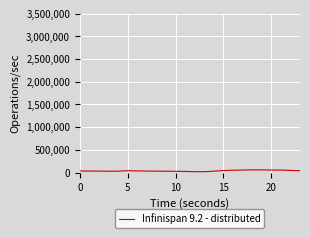

How many lines are shown in the chart?

1